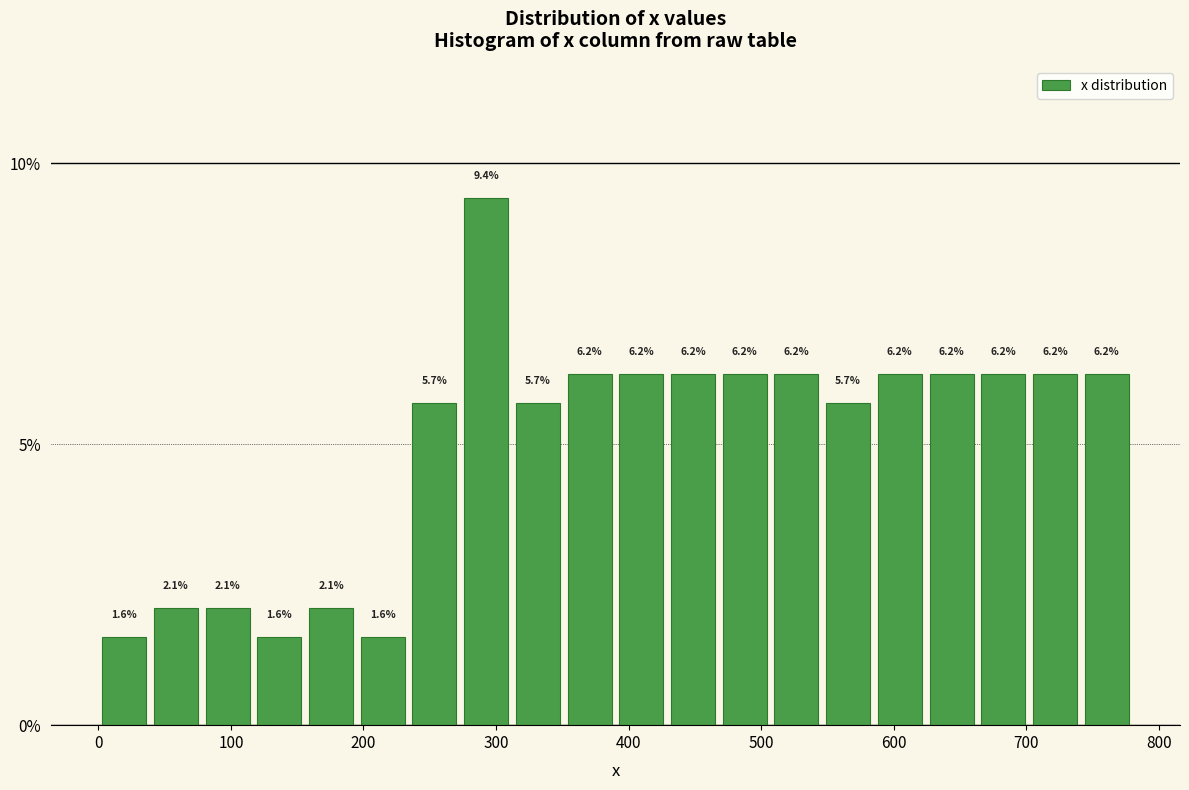

Around what value on the x-axis is the tallest bar? Give the approximate position of its centre, as read against the axis.

290